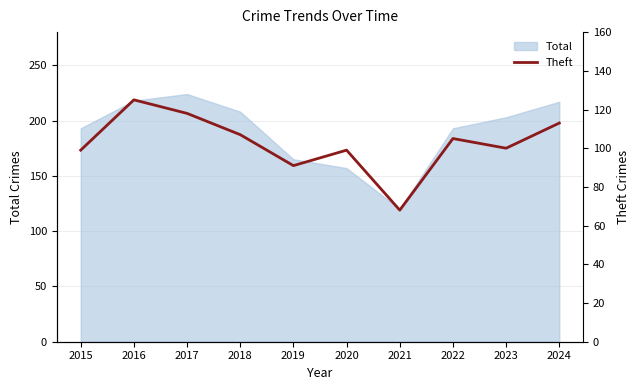

What is the change in value from 2016 to 2022?

-20